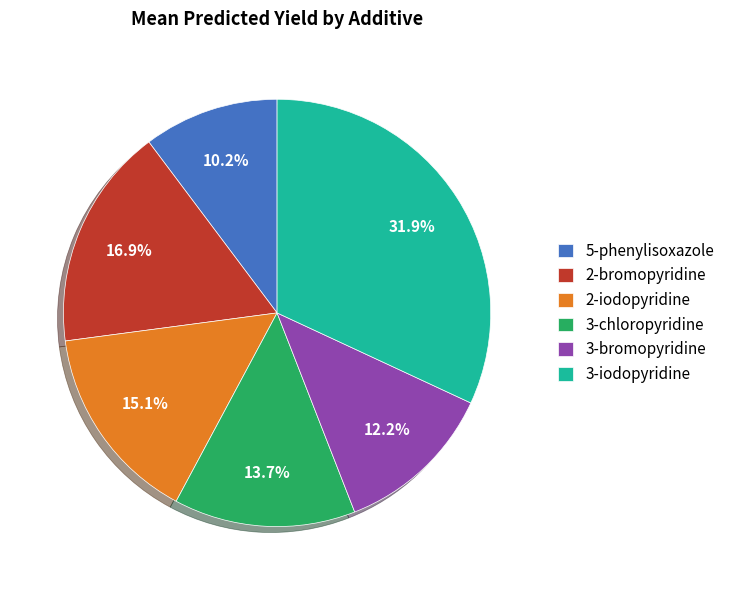

To the nearest percent, what is the average slice percentage?

17%